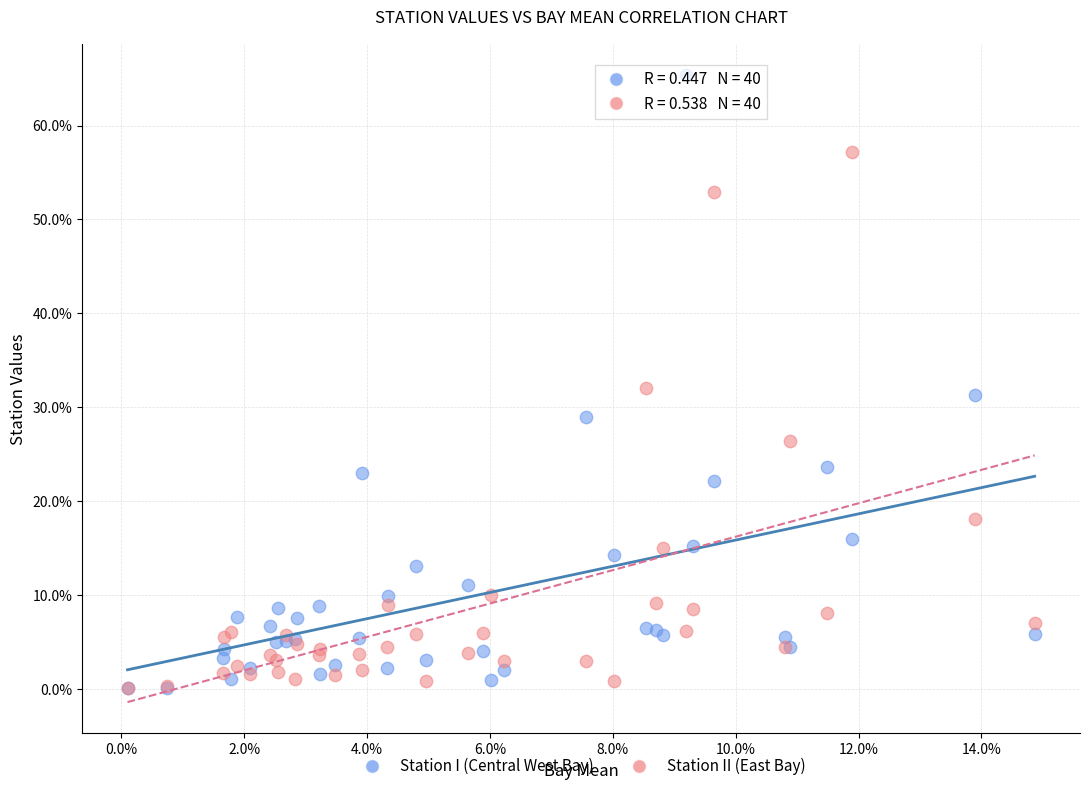

What are all the series names shown in the legend?

Station I (Central West Bay), Station II (East Bay)